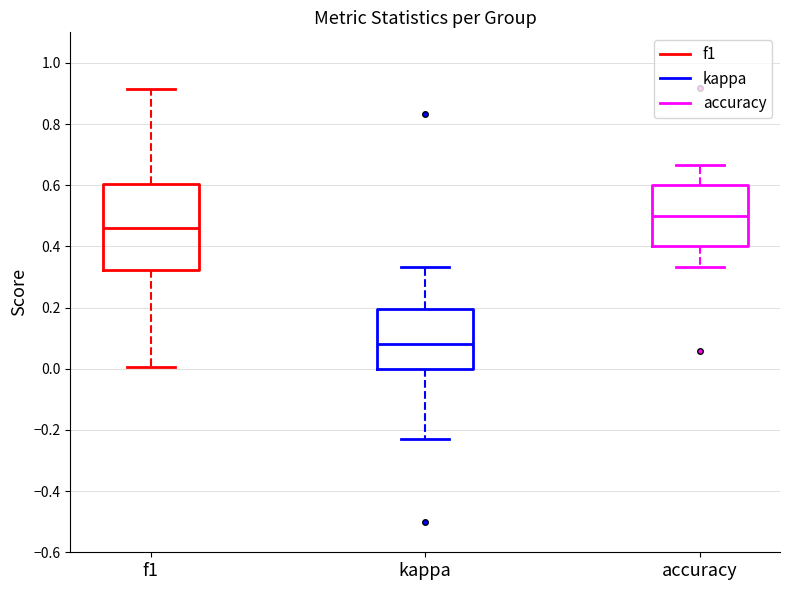

Which box's median line is the highest?

accuracy